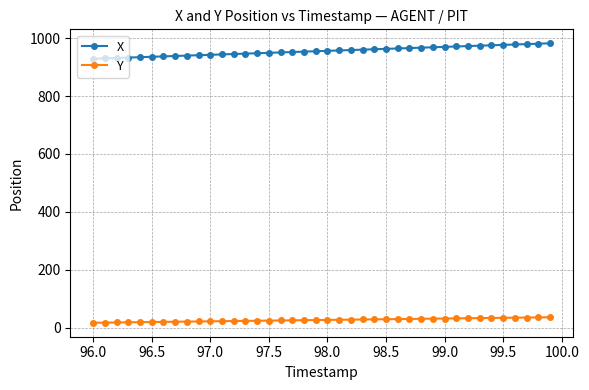

What is the value of the X point at the 10th from the left?

941.1